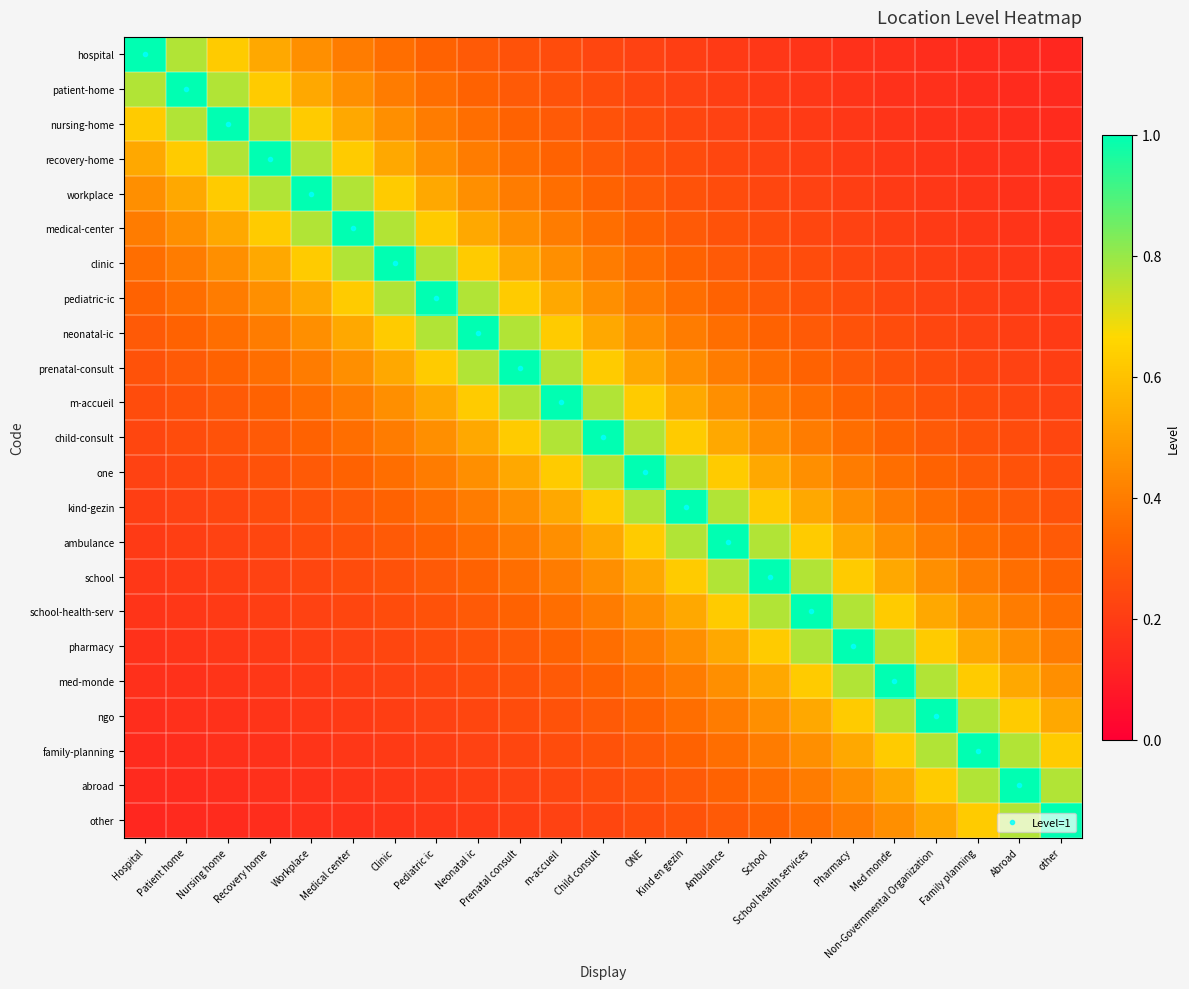

Reading left to right, list all the values displayed in this chart.

hospital: Hospital=1.0	Patient home=0.8	Nursing home=0.6	Recovery home=0.5	Workplace=0.5	Medical center=0.4	Clinic=0.4	Pediatric ic=0.3	Neonatal ic=0.3	Prenatal consult=0.3	m-accueil=0.2	Child consult=0.2	ONE=0.2	Kind en gezin=0.2	Ambulance=0.2	School=0.2	School health services=0.2	Pharmacy=0.2	Med monde=0.2	Non-Governmental Organization=0.1	Family planning=0.1	Abroad=0.1	other=0.1
patient-home: Hospital=0.8	Patient home=1.0	Nursing home=0.8	Recovery home=0.6	Workplace=0.5	Medical center=0.5	Clinic=0.4	Pediatric ic=0.4	Neonatal ic=0.3	Prenatal consult=0.3	m-accueil=0.3	Child consult=0.2	ONE=0.2	Kind en gezin=0.2	Ambulance=0.2	School=0.2	School health services=0.2	Pharmacy=0.2	Med monde=0.2	Non-Governmental Organization=0.2	Family planning=0.1	Abroad=0.1	other=0.1
nursing-home: Hospital=0.6	Patient home=0.8	Nursing home=1.0	Recovery home=0.8	Workplace=0.6	Medical center=0.5	Clinic=0.5	Pediatric ic=0.4	Neonatal ic=0.4	Prenatal consult=0.3	m-accueil=0.3	Child consult=0.3	ONE=0.2	Kind en gezin=0.2	Ambulance=0.2	School=0.2	School health services=0.2	Pharmacy=0.2	Med monde=0.2	Non-Governmental Organization=0.2	Family planning=0.2	Abroad=0.1	other=0.1
recovery-home: Hospital=0.5	Patient home=0.6	Nursing home=0.8	Recovery home=1.0	Workplace=0.8	Medical center=0.6	Clinic=0.5	Pediatric ic=0.5	Neonatal ic=0.4	Prenatal consult=0.4	m-accueil=0.3	Child consult=0.3	ONE=0.3	Kind en gezin=0.2	Ambulance=0.2	School=0.2	School health services=0.2	Pharmacy=0.2	Med monde=0.2	Non-Governmental Organization=0.2	Family planning=0.2	Abroad=0.2	other=0.1
workplace: Hospital=0.5	Patient home=0.5	Nursing home=0.6	Recovery home=0.8	Workplace=1.0	Medical center=0.8	Clinic=0.6	Pediatric ic=0.5	Neonatal ic=0.5	Prenatal consult=0.4	m-accueil=0.4	Child consult=0.3	ONE=0.3	Kind en gezin=0.3	Ambulance=0.2	School=0.2	School health services=0.2	Pharmacy=0.2	Med monde=0.2	Non-Governmental Organization=0.2	Family planning=0.2	Abroad=0.2	other=0.2
medical-center: Hospital=0.4	Patient home=0.5	Nursing home=0.5	Recovery home=0.6	Workplace=0.8	Medical center=1.0	Clinic=0.8	Pediatric ic=0.6	Neonatal ic=0.5	Prenatal consult=0.5	m-accueil=0.4	Child consult=0.4	ONE=0.3	Kind en gezin=0.3	Ambulance=0.3	School=0.2	School health services=0.2	Pharmacy=0.2	Med monde=0.2	Non-Governmental Organization=0.2	Family planning=0.2	Abroad=0.2	other=0.2
clinic: Hospital=0.4	Patient home=0.4	Nursing home=0.5	Recovery home=0.5	Workplace=0.6	Medical center=0.8	Clinic=1.0	Pediatric ic=0.8	Neonatal ic=0.6	Prenatal consult=0.5	m-accueil=0.5	Child consult=0.4	ONE=0.4	Kind en gezin=0.3	Ambulance=0.3	School=0.3	School health services=0.2	Pharmacy=0.2	Med monde=0.2	Non-Governmental Organization=0.2	Family planning=0.2	Abroad=0.2	other=0.2
pediatric-ic: Hospital=0.3	Patient home=0.4	Nursing home=0.4	Recovery home=0.5	Workplace=0.5	Medical center=0.6	Clinic=0.8	Pediatric ic=1.0	Neonatal ic=0.8	Prenatal consult=0.6	m-accueil=0.5	Child consult=0.5	ONE=0.4	Kind en gezin=0.4	Ambulance=0.3	School=0.3	School health services=0.3	Pharmacy=0.2	Med monde=0.2	Non-Governmental Organization=0.2	Family planning=0.2	Abroad=0.2	other=0.2
neonatal-ic: Hospital=0.3	Patient home=0.3	Nursing home=0.4	Recovery home=0.4	Workplace=0.5	Medical center=0.5	Clinic=0.6	Pediatric ic=0.8	Neonatal ic=1.0	Prenatal consult=0.8	m-accueil=0.6	Child consult=0.5	ONE=0.5	Kind en gezin=0.4	Ambulance=0.4	School=0.3	School health services=0.3	Pharmacy=0.3	Med monde=0.2	Non-Governmental Organization=0.2	Family planning=0.2	Abroad=0.2	other=0.2
prenatal-consult: Hospital=0.3	Patient home=0.3	Nursing home=0.3	Recovery home=0.4	Workplace=0.4	Medical center=0.5	Clinic=0.5	Pediatric ic=0.6	Neonatal ic=0.8	Prenatal consult=1.0	m-accueil=0.8	Child consult=0.6	ONE=0.5	Kind en gezin=0.5	Ambulance=0.4	School=0.4	School health services=0.3	Pharmacy=0.3	Med monde=0.3	Non-Governmental Organization=0.2	Family planning=0.2	Abroad=0.2	other=0.2
m-accueil: Hospital=0.2	Patient home=0.3	Nursing home=0.3	Recovery home=0.3	Workplace=0.4	Medical center=0.4	Clinic=0.5	Pediatric ic=0.5	Neonatal ic=0.6	Prenatal consult=0.8	m-accueil=1.0	Child consult=0.8	ONE=0.6	Kind en gezin=0.5	Ambulance=0.5	School=0.4	School health services=0.4	Pharmacy=0.3	Med monde=0.3	Non-Governmental Organization=0.3	Family planning=0.2	Abroad=0.2	other=0.2
child-consult: Hospital=0.2	Patient home=0.2	Nursing home=0.3	Recovery home=0.3	Workplace=0.3	Medical center=0.4	Clinic=0.4	Pediatric ic=0.5	Neonatal ic=0.5	Prenatal consult=0.6	m-accueil=0.8	Child consult=1.0	ONE=0.8	Kind en gezin=0.6	Ambulance=0.5	School=0.5	School health services=0.4	Pharmacy=0.4	Med monde=0.3	Non-Governmental Organization=0.3	Family planning=0.3	Abroad=0.2	other=0.2
one: Hospital=0.2	Patient home=0.2	Nursing home=0.2	Recovery home=0.3	Workplace=0.3	Medical center=0.3	Clinic=0.4	Pediatric ic=0.4	Neonatal ic=0.5	Prenatal consult=0.5	m-accueil=0.6	Child consult=0.8	ONE=1.0	Kind en gezin=0.8	Ambulance=0.6	School=0.5	School health services=0.5	Pharmacy=0.4	Med monde=0.4	Non-Governmental Organization=0.3	Family planning=0.3	Abroad=0.3	other=0.2
kind-gezin: Hospital=0.2	Patient home=0.2	Nursing home=0.2	Recovery home=0.2	Workplace=0.3	Medical center=0.3	Clinic=0.3	Pediatric ic=0.4	Neonatal ic=0.4	Prenatal consult=0.5	m-accueil=0.5	Child consult=0.6	ONE=0.8	Kind en gezin=1.0	Ambulance=0.8	School=0.6	School health services=0.5	Pharmacy=0.5	Med monde=0.4	Non-Governmental Organization=0.4	Family planning=0.3	Abroad=0.3	other=0.3
ambulance: Hospital=0.2	Patient home=0.2	Nursing home=0.2	Recovery home=0.2	Workplace=0.2	Medical center=0.3	Clinic=0.3	Pediatric ic=0.3	Neonatal ic=0.4	Prenatal consult=0.4	m-accueil=0.5	Child consult=0.5	ONE=0.6	Kind en gezin=0.8	Ambulance=1.0	School=0.8	School health services=0.6	Pharmacy=0.5	Med monde=0.5	Non-Governmental Organization=0.4	Family planning=0.4	Abroad=0.3	other=0.3
school: Hospital=0.2	Patient home=0.2	Nursing home=0.2	Recovery home=0.2	Workplace=0.2	Medical center=0.2	Clinic=0.3	Pediatric ic=0.3	Neonatal ic=0.3	Prenatal consult=0.4	m-accueil=0.4	Child consult=0.5	ONE=0.5	Kind en gezin=0.6	Ambulance=0.8	School=1.0	School health services=0.8	Pharmacy=0.6	Med monde=0.5	Non-Governmental Organization=0.5	Family planning=0.4	Abroad=0.4	other=0.3
school-health-serv: Hospital=0.2	Patient home=0.2	Nursing home=0.2	Recovery home=0.2	Workplace=0.2	Medical center=0.2	Clinic=0.2	Pediatric ic=0.3	Neonatal ic=0.3	Prenatal consult=0.3	m-accueil=0.4	Child consult=0.4	ONE=0.5	Kind en gezin=0.5	Ambulance=0.6	School=0.8	School health services=1.0	Pharmacy=0.8	Med monde=0.6	Non-Governmental Organization=0.5	Family planning=0.5	Abroad=0.4	other=0.4
pharmacy: Hospital=0.2	Patient home=0.2	Nursing home=0.2	Recovery home=0.2	Workplace=0.2	Medical center=0.2	Clinic=0.2	Pediatric ic=0.2	Neonatal ic=0.3	Prenatal consult=0.3	m-accueil=0.3	Child consult=0.4	ONE=0.4	Kind en gezin=0.5	Ambulance=0.5	School=0.6	School health services=0.8	Pharmacy=1.0	Med monde=0.8	Non-Governmental Organization=0.6	Family planning=0.5	Abroad=0.5	other=0.4
med-monde: Hospital=0.2	Patient home=0.2	Nursing home=0.2	Recovery home=0.2	Workplace=0.2	Medical center=0.2	Clinic=0.2	Pediatric ic=0.2	Neonatal ic=0.2	Prenatal consult=0.3	m-accueil=0.3	Child consult=0.3	ONE=0.4	Kind en gezin=0.4	Ambulance=0.5	School=0.5	School health services=0.6	Pharmacy=0.8	Med monde=1.0	Non-Governmental Organization=0.8	Family planning=0.6	Abroad=0.5	other=0.5
ngo: Hospital=0.1	Patient home=0.2	Nursing home=0.2	Recovery home=0.2	Workplace=0.2	Medical center=0.2	Clinic=0.2	Pediatric ic=0.2	Neonatal ic=0.2	Prenatal consult=0.2	m-accueil=0.3	Child consult=0.3	ONE=0.3	Kind en gezin=0.4	Ambulance=0.4	School=0.5	School health services=0.5	Pharmacy=0.6	Med monde=0.8	Non-Governmental Organization=1.0	Family planning=0.8	Abroad=0.6	other=0.5
family-planning: Hospital=0.1	Patient home=0.1	Nursing home=0.2	Recovery home=0.2	Workplace=0.2	Medical center=0.2	Clinic=0.2	Pediatric ic=0.2	Neonatal ic=0.2	Prenatal consult=0.2	m-accueil=0.2	Child consult=0.3	ONE=0.3	Kind en gezin=0.3	Ambulance=0.4	School=0.4	School health services=0.5	Pharmacy=0.5	Med monde=0.6	Non-Governmental Organization=0.8	Family planning=1.0	Abroad=0.8	other=0.6
abroad: Hospital=0.1	Patient home=0.1	Nursing home=0.1	Recovery home=0.2	Workplace=0.2	Medical center=0.2	Clinic=0.2	Pediatric ic=0.2	Neonatal ic=0.2	Prenatal consult=0.2	m-accueil=0.2	Child consult=0.2	ONE=0.3	Kind en gezin=0.3	Ambulance=0.3	School=0.4	School health services=0.4	Pharmacy=0.5	Med monde=0.5	Non-Governmental Organization=0.6	Family planning=0.8	Abroad=1.0	other=0.8
other: Hospital=0.1	Patient home=0.1	Nursing home=0.1	Recovery home=0.1	Workplace=0.2	Medical center=0.2	Clinic=0.2	Pediatric ic=0.2	Neonatal ic=0.2	Prenatal consult=0.2	m-accueil=0.2	Child consult=0.2	ONE=0.2	Kind en gezin=0.3	Ambulance=0.3	School=0.3	School health services=0.4	Pharmacy=0.4	Med monde=0.5	Non-Governmental Organization=0.5	Family planning=0.6	Abroad=0.8	other=1.0